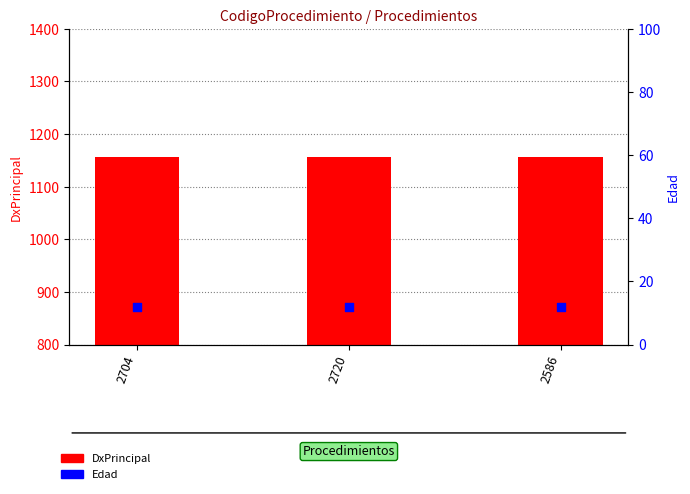

What is the total value across all series at 2720?

1169